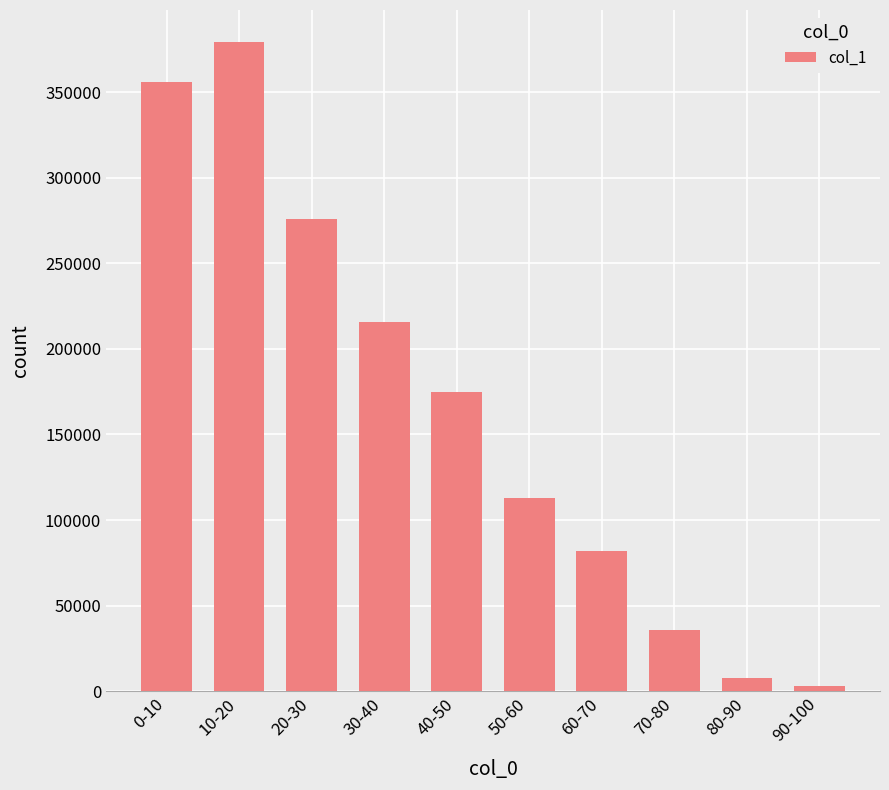

What is the change in value from 20-30 to 80-90?

-268188